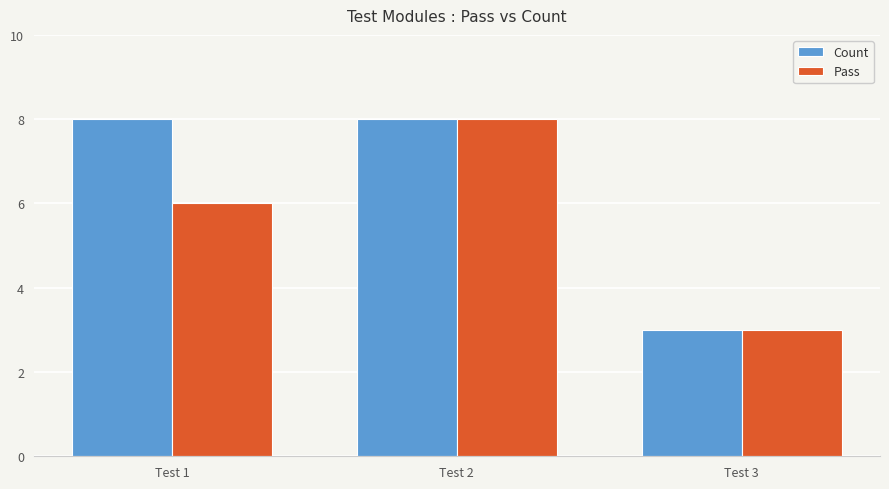

Count the number of data series in this chart.

2